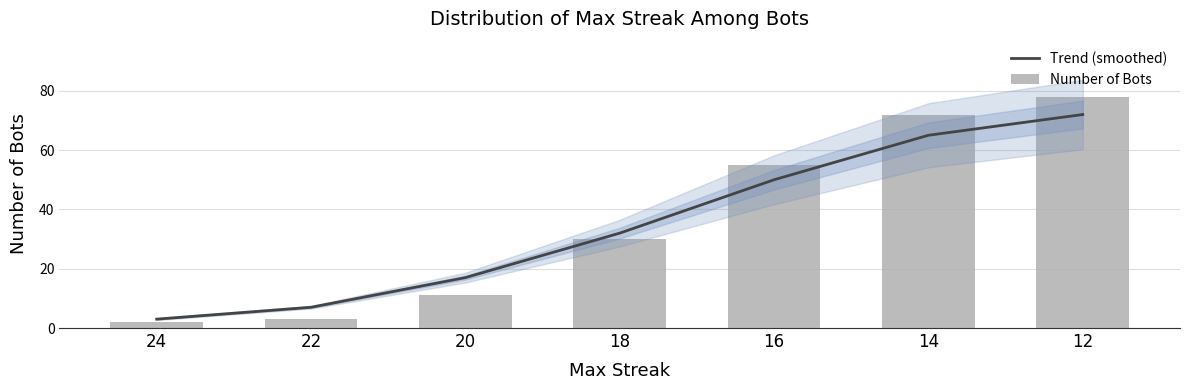

Is it true that Trend (smoothed) equals 7 at 22?

True